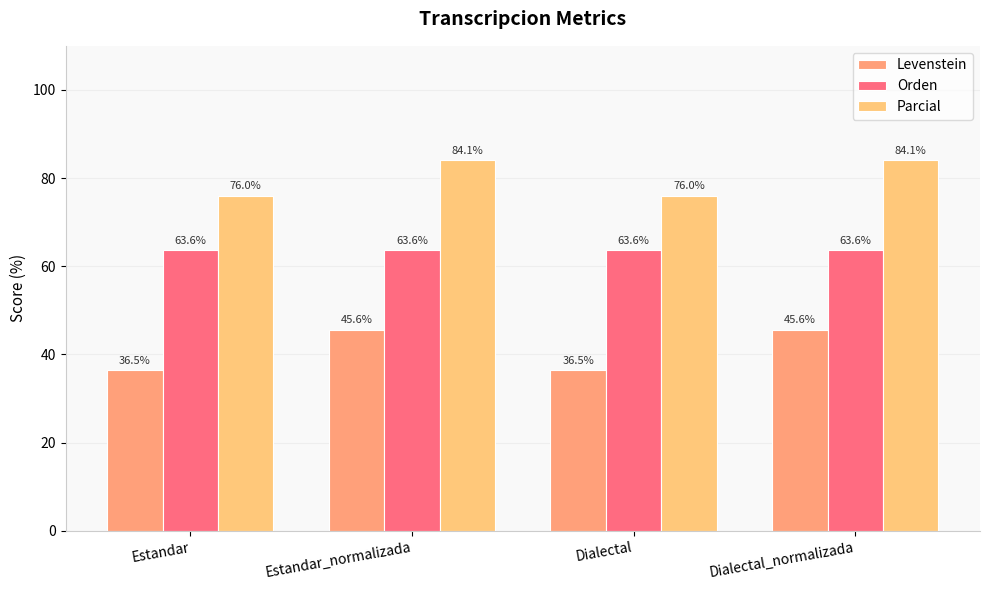

Rank the series by their maximum value, from highest to lowest.

Parcial, Orden, Levenstein